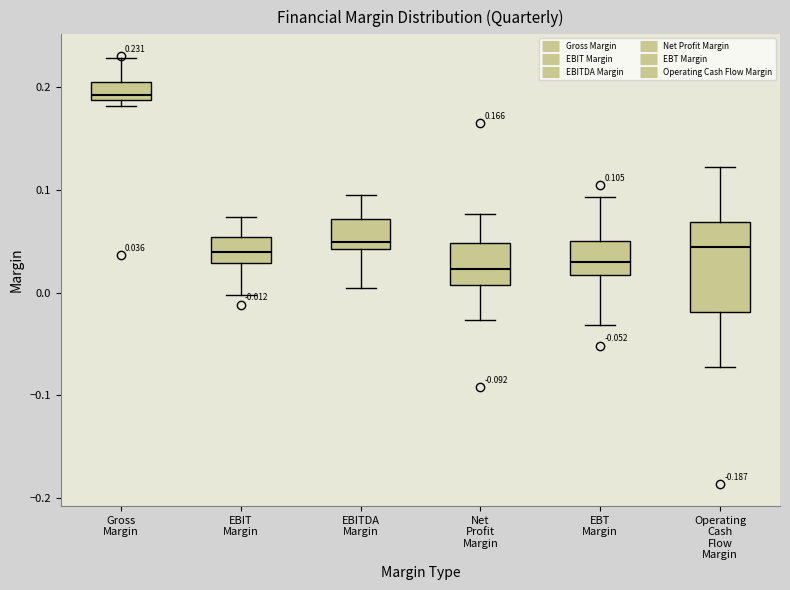

Comparing the boxes themselves (not the whiskers), which one is the tallest?

Operating Cash Flow Margin